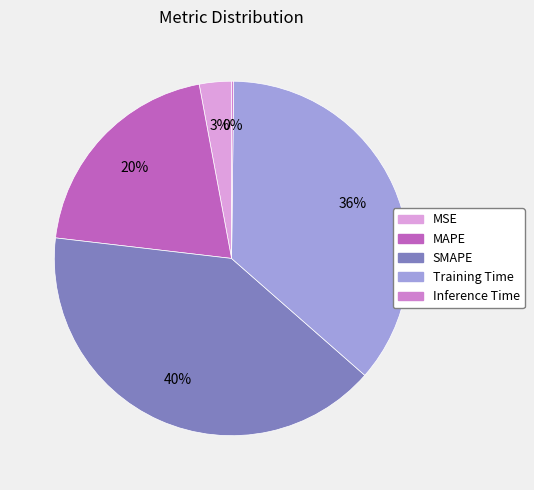

Combined, what portion of the pie is MSE and Inference Time?

3.1%